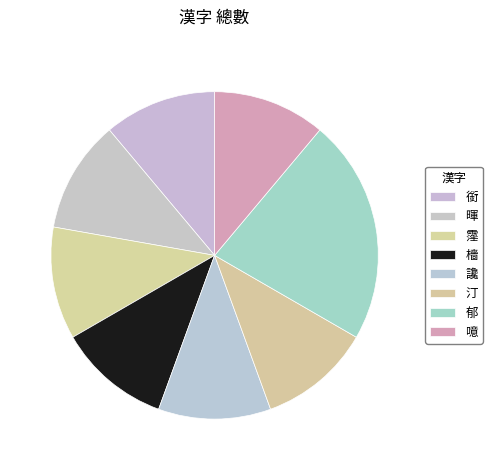

Which slice is the largest?

郁